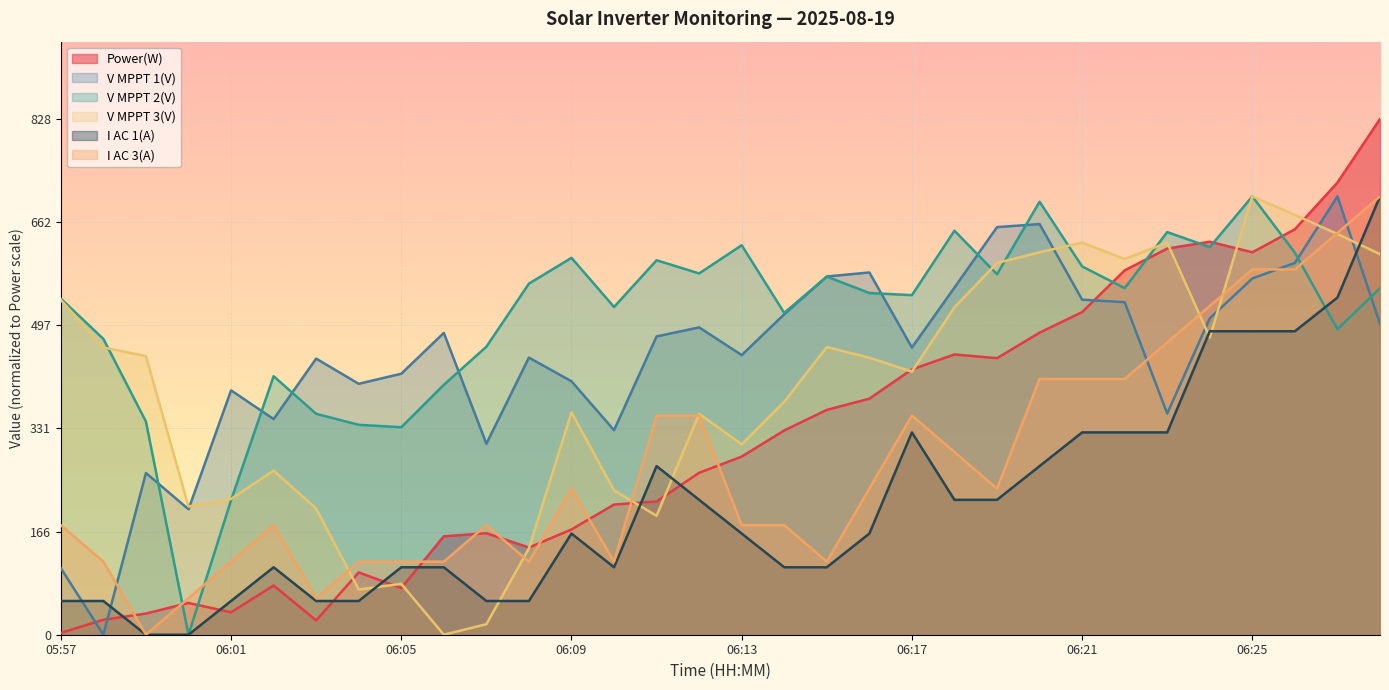

The value of V MPPT 1(V) at 05:58 is -323.5. True or false?

False